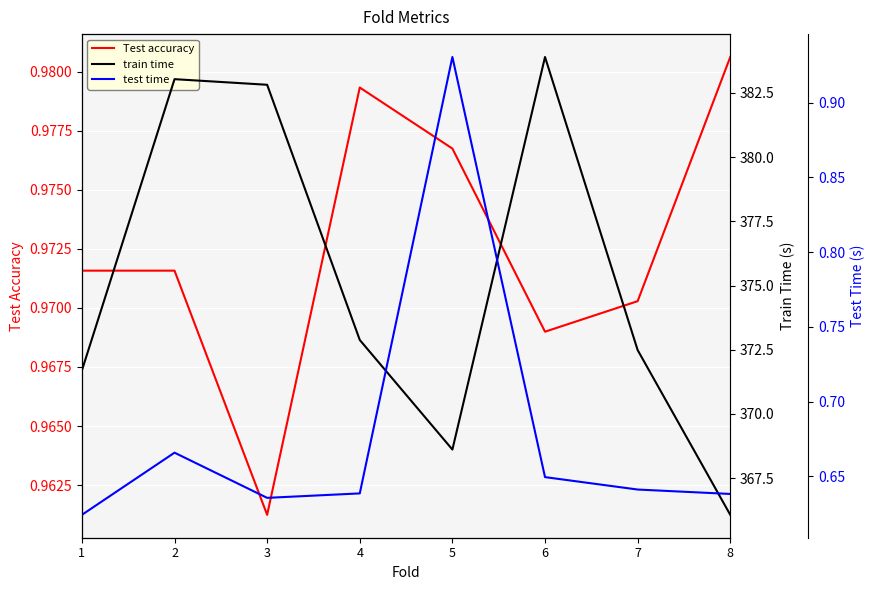

Rank the categories by Test accuracy value from highest to lowest.

8, 4, 5, 1, 2, 7, 6, 3